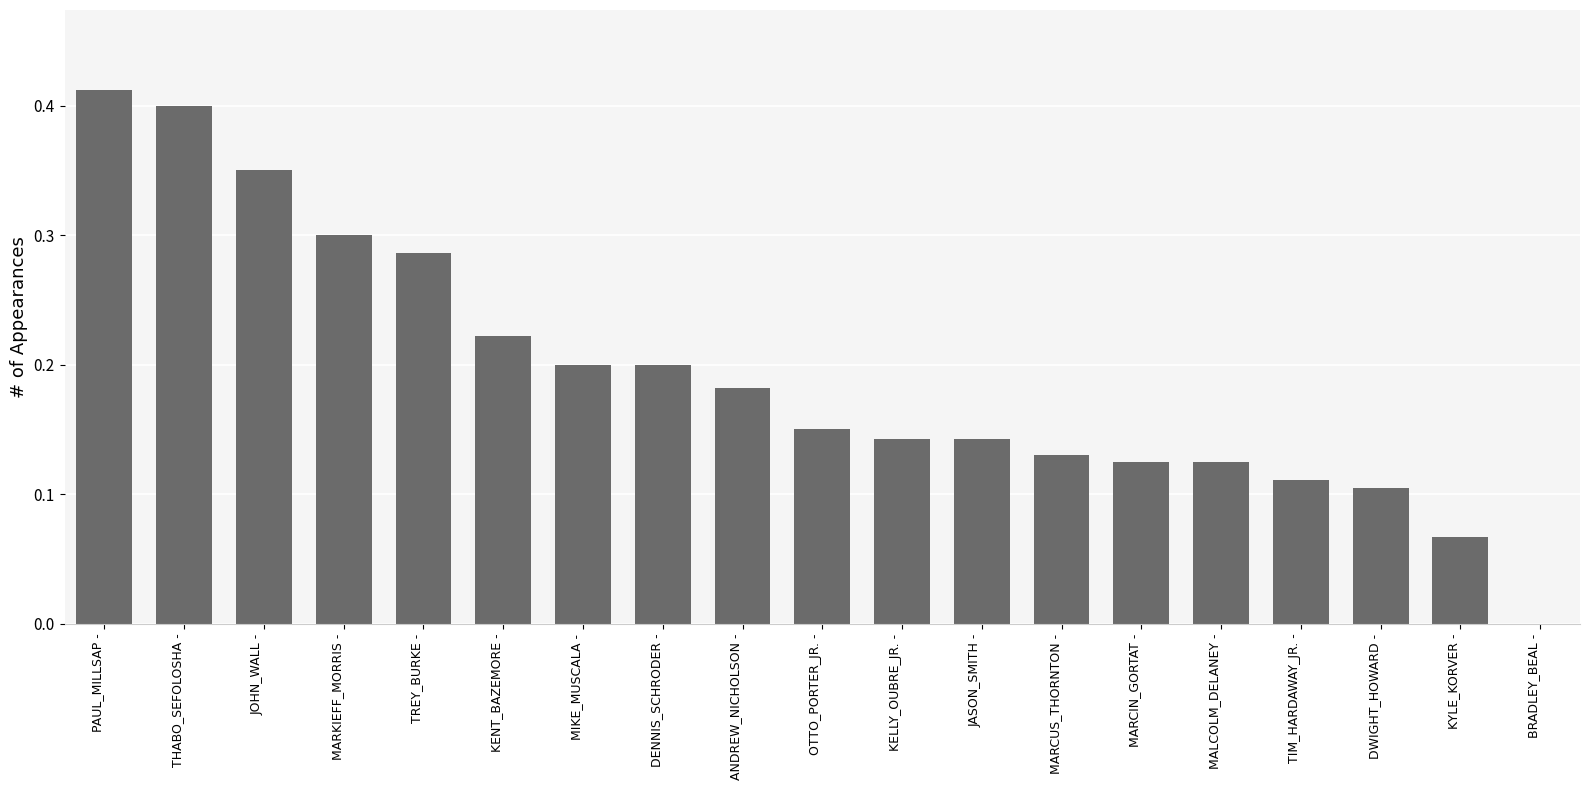

At which category does the chart reach its peak across all series?

PAUL_MILLSAP -